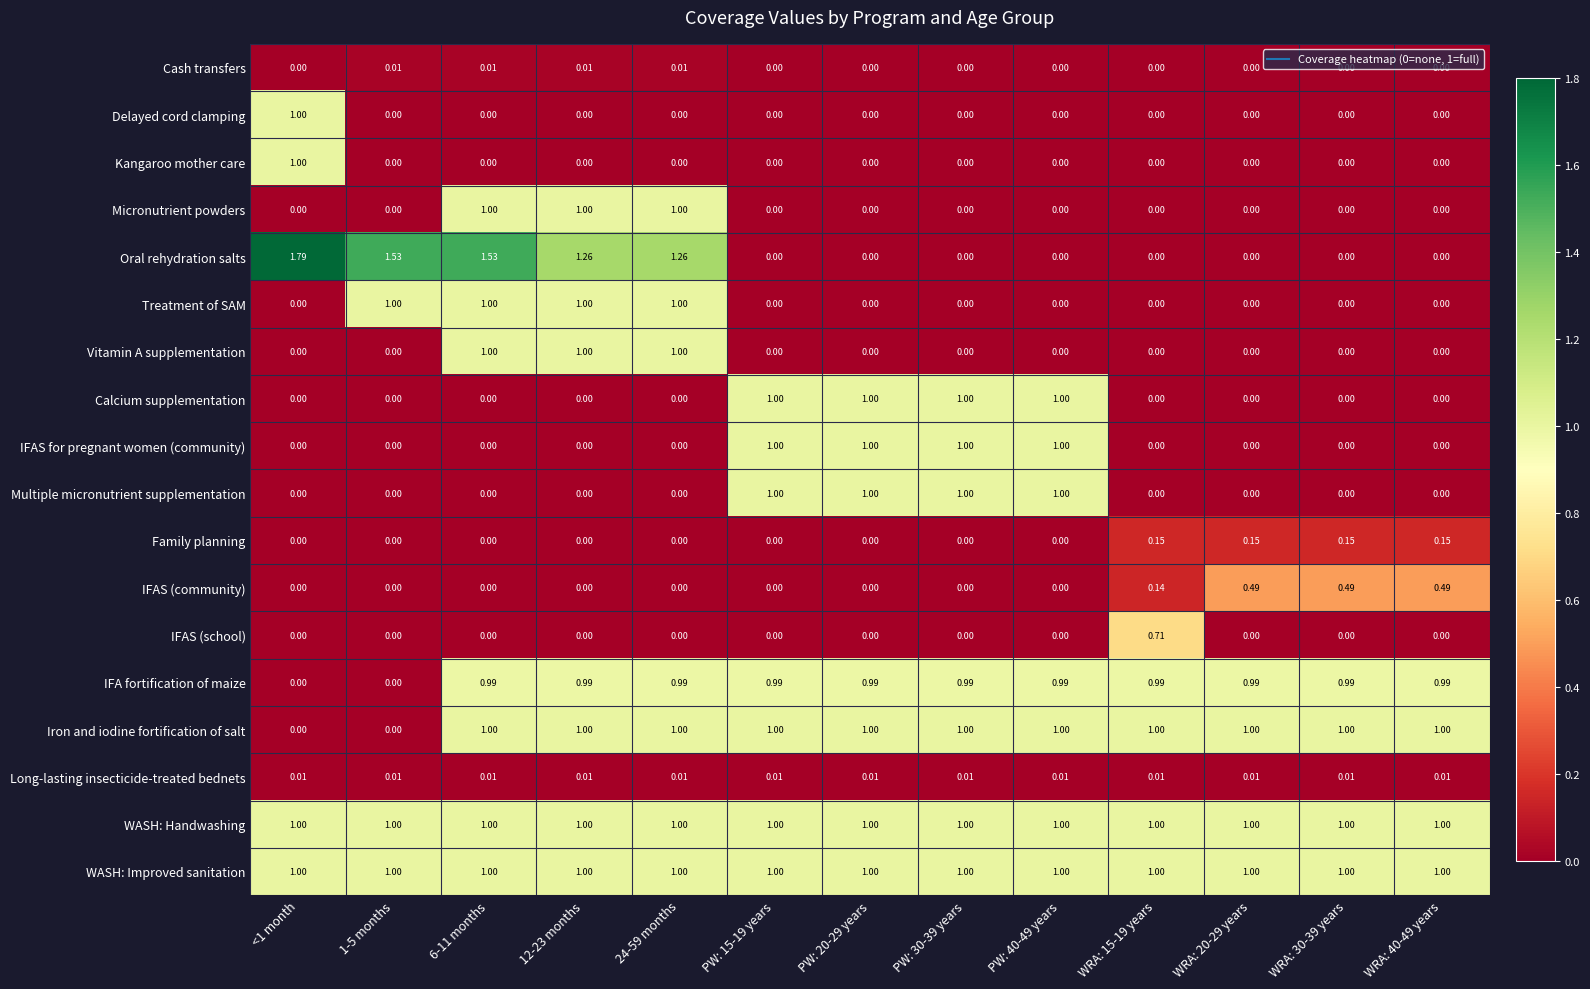

Which series has the widest spread of values?

Oral rehydration salts